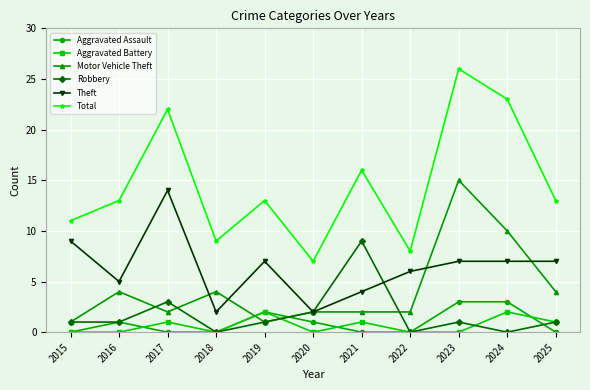

Is the value of Aggravated Battery at 2016 greater than the value of Robbery at 2019?

No